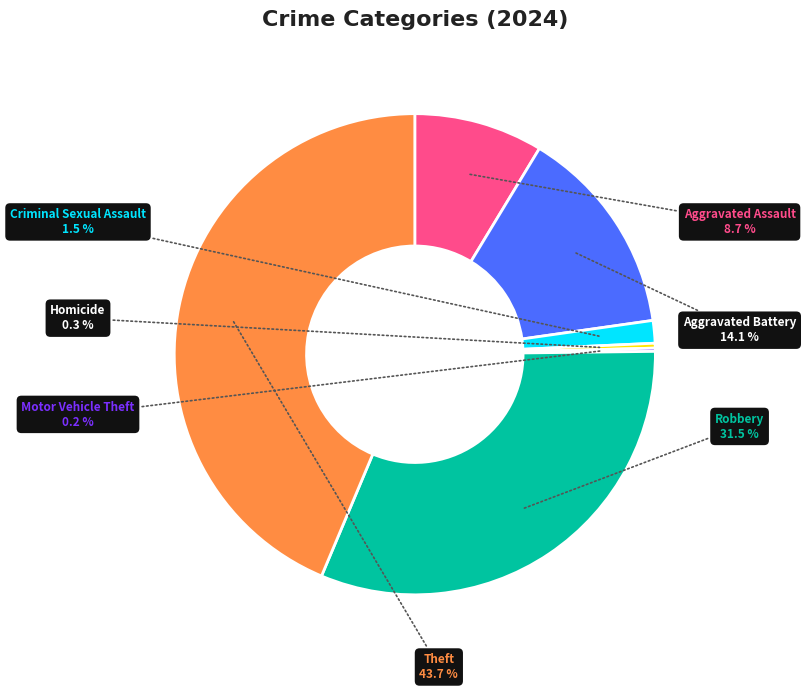

What is the largest slice in the pie chart?

Theft